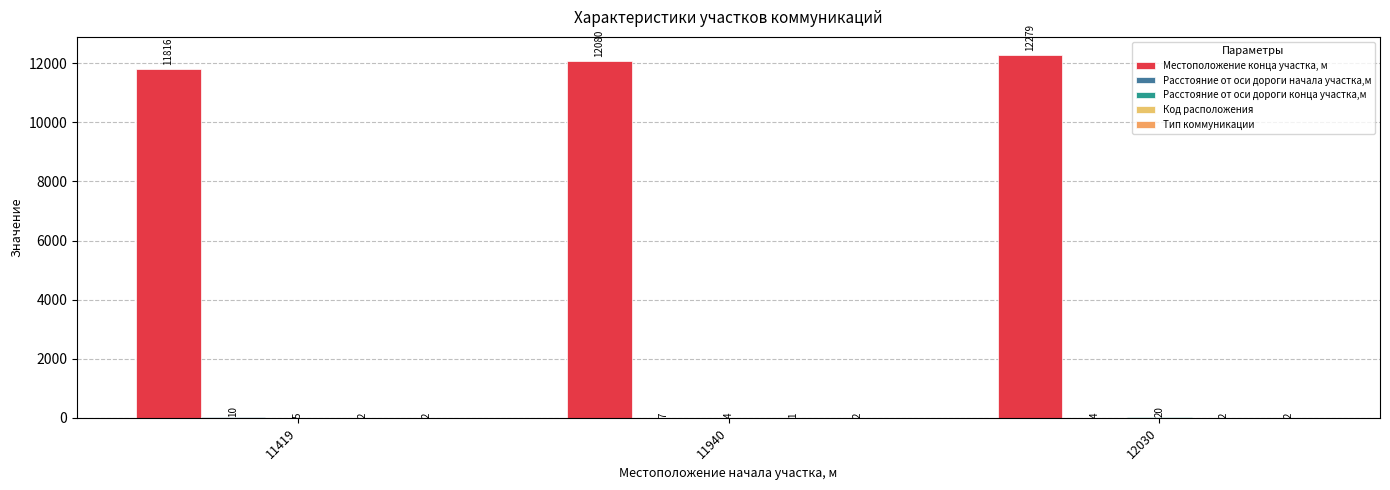

Are the bars horizontal?

No